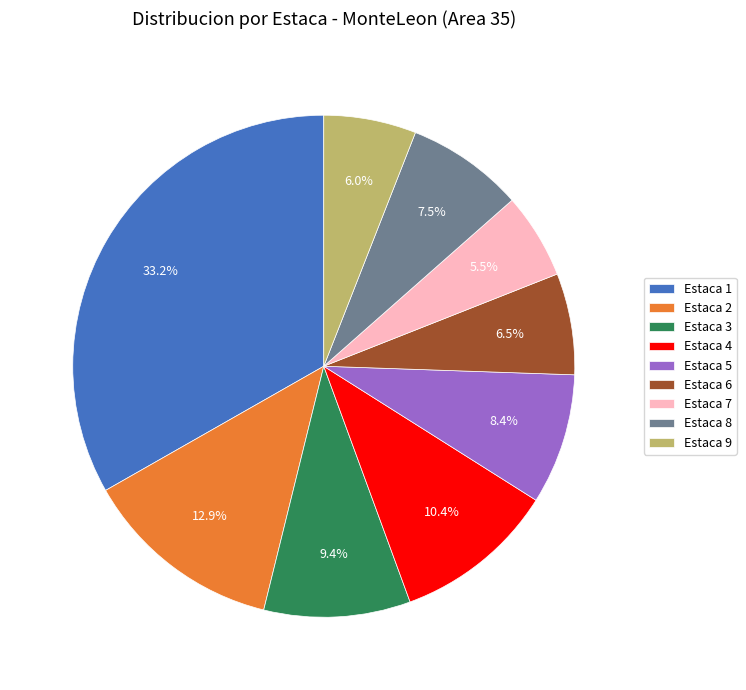

What is the largest slice in the pie chart?

Estaca 1